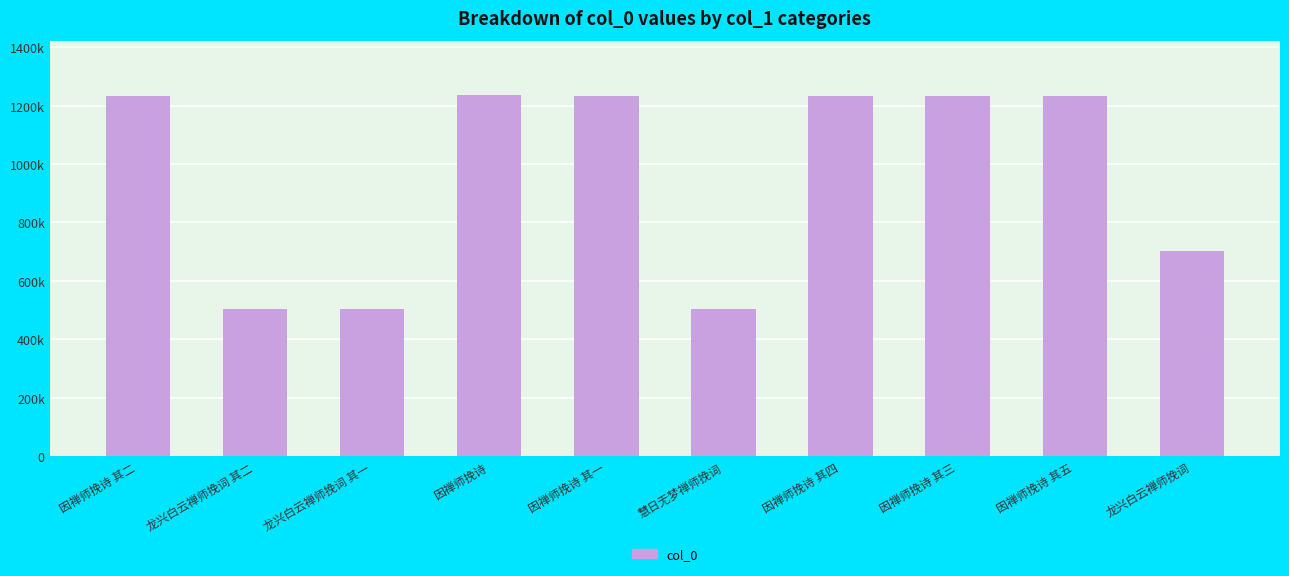

What position from the right is 龙兴白云禅师挽词?

1